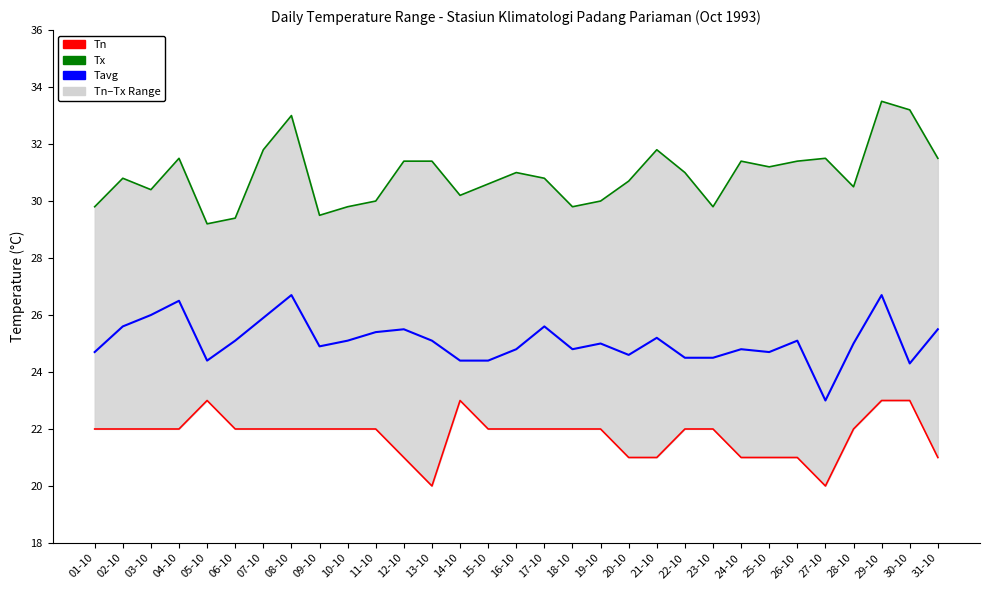

What is the spread (max minus min) of values at 09-10?

7.5